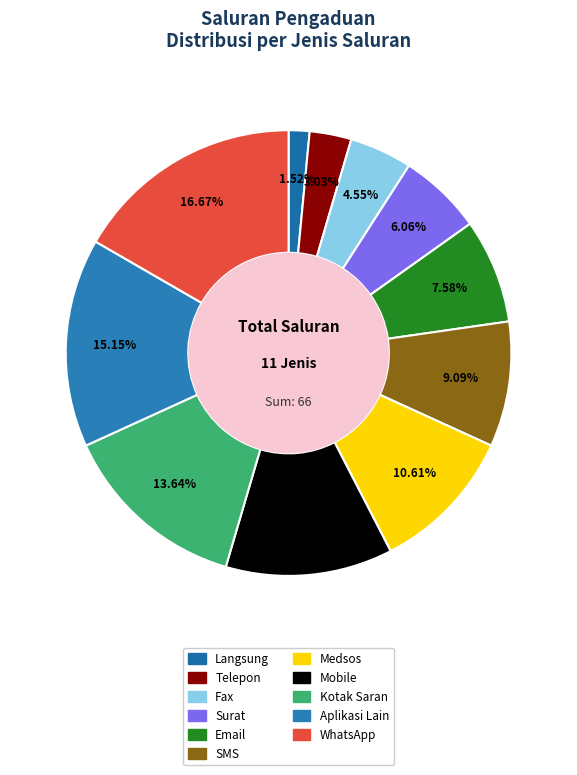

Is it true that Mobile is 25% of the pie?

False